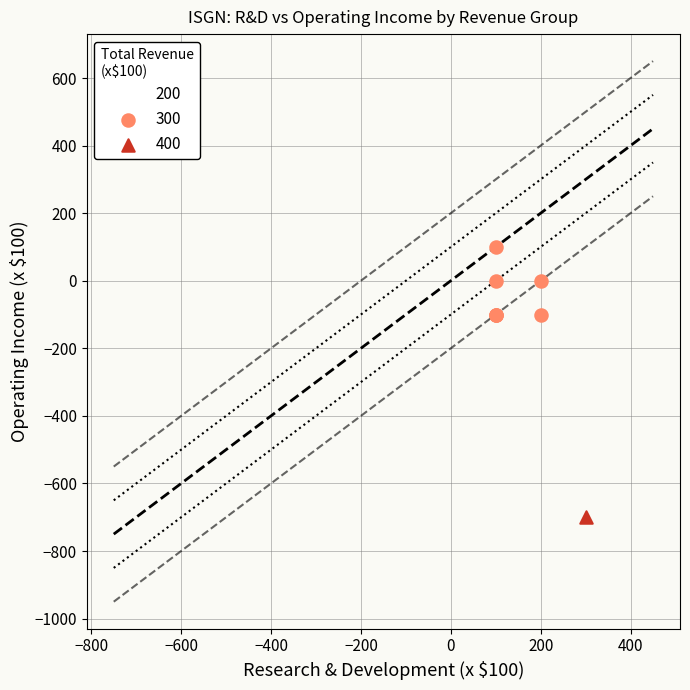

What are all the series names shown in the legend?

200, 300, 400